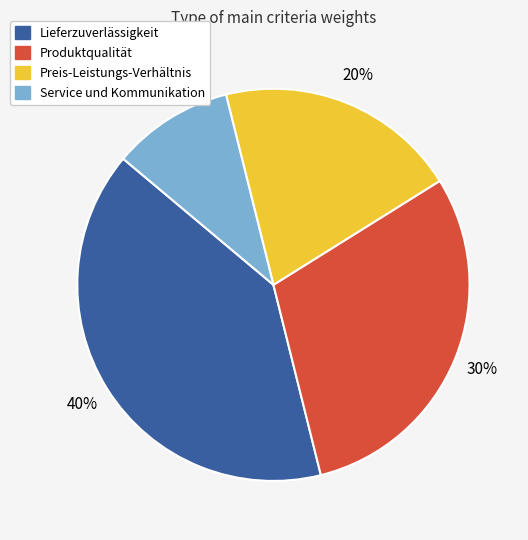

Which slice is the smallest?

Service und Kommunikation